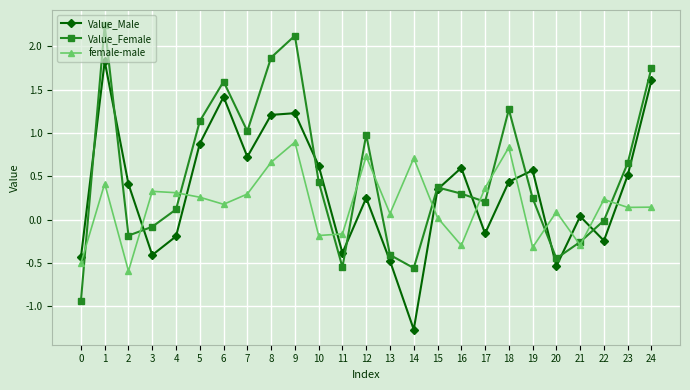

List the series in order of their peak value, highest first.

Value_Female, Value_Male, female-male